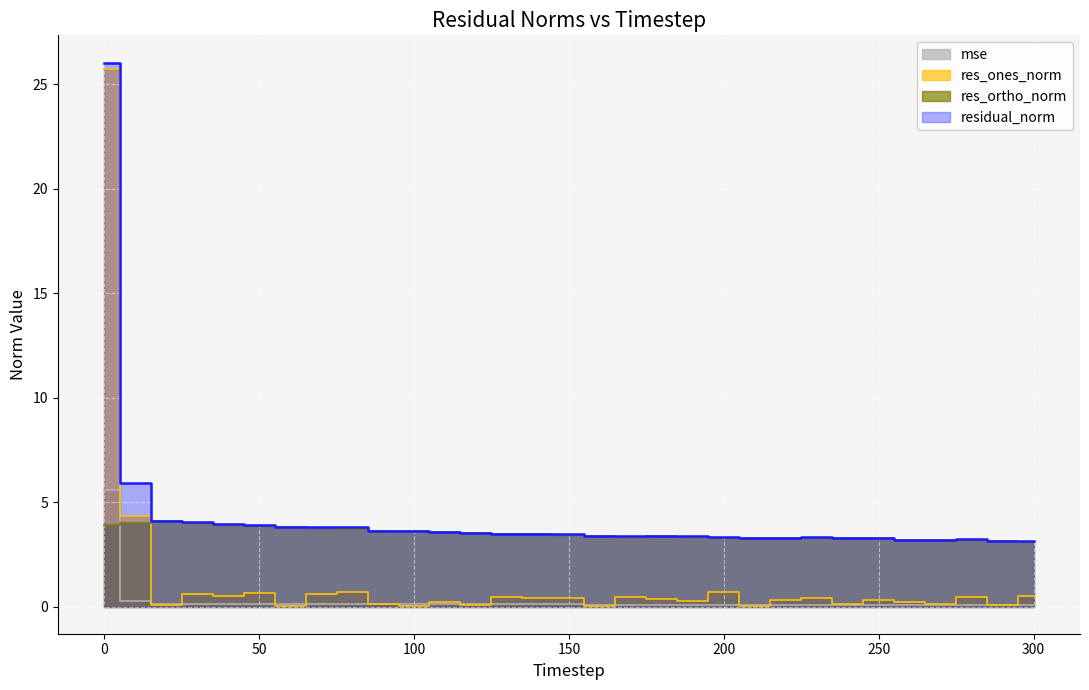

Is it true that mse equals 0.1 at 80?

True